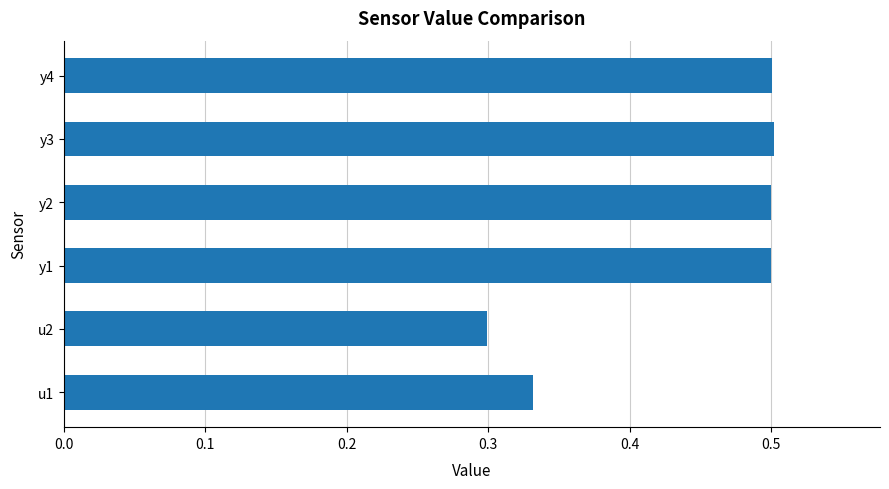

What is the sum of all values?

2.6